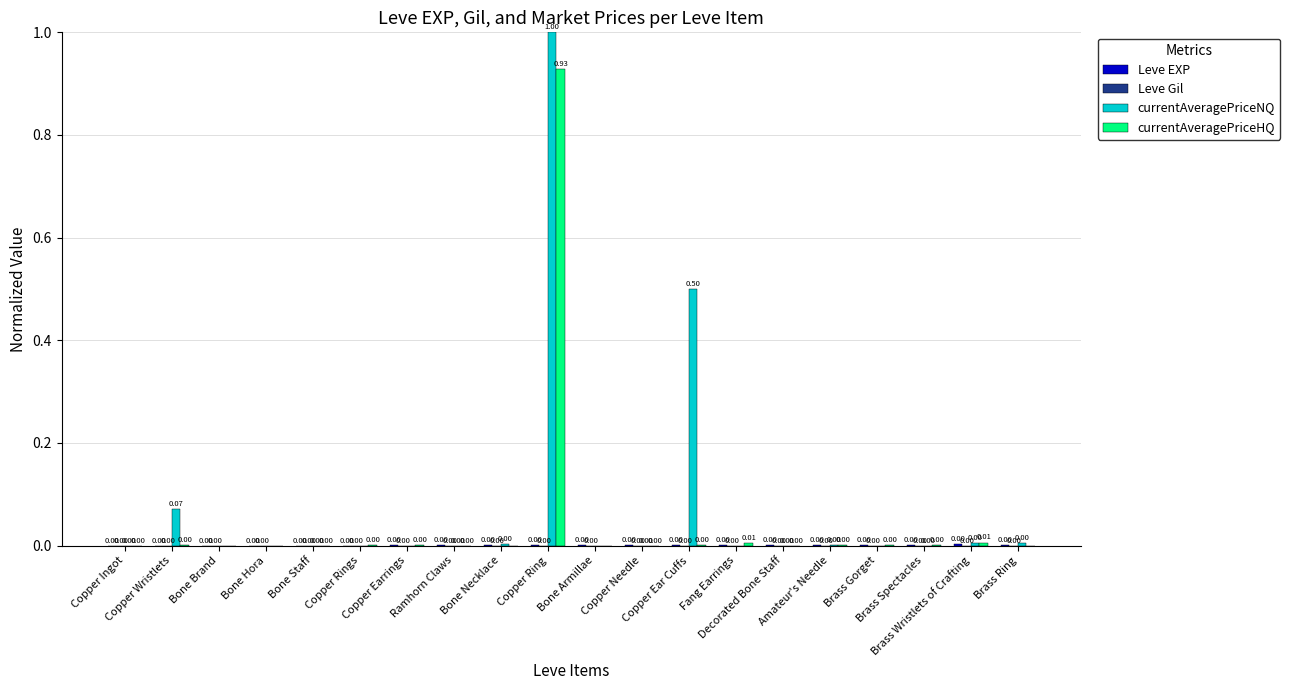

Which series has the largest total across all categories?

currentAveragePriceNQ